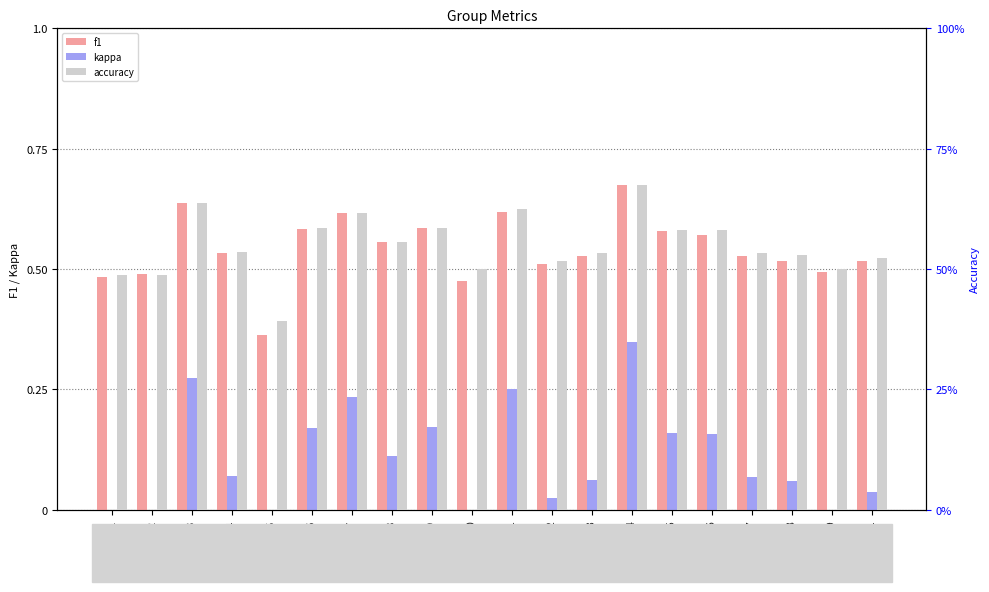

The accuracy series shows 0.6 at G16. True or false?

True